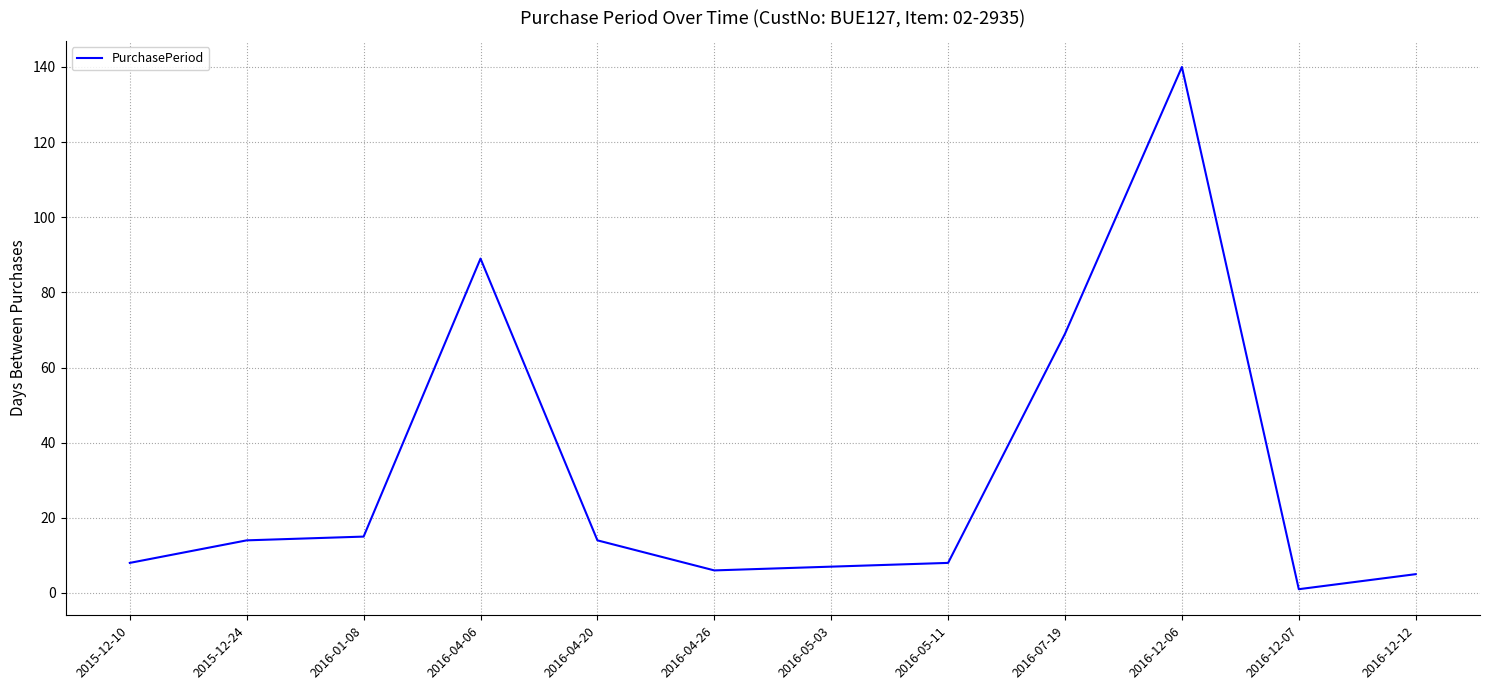

What is the sum of all values?

376